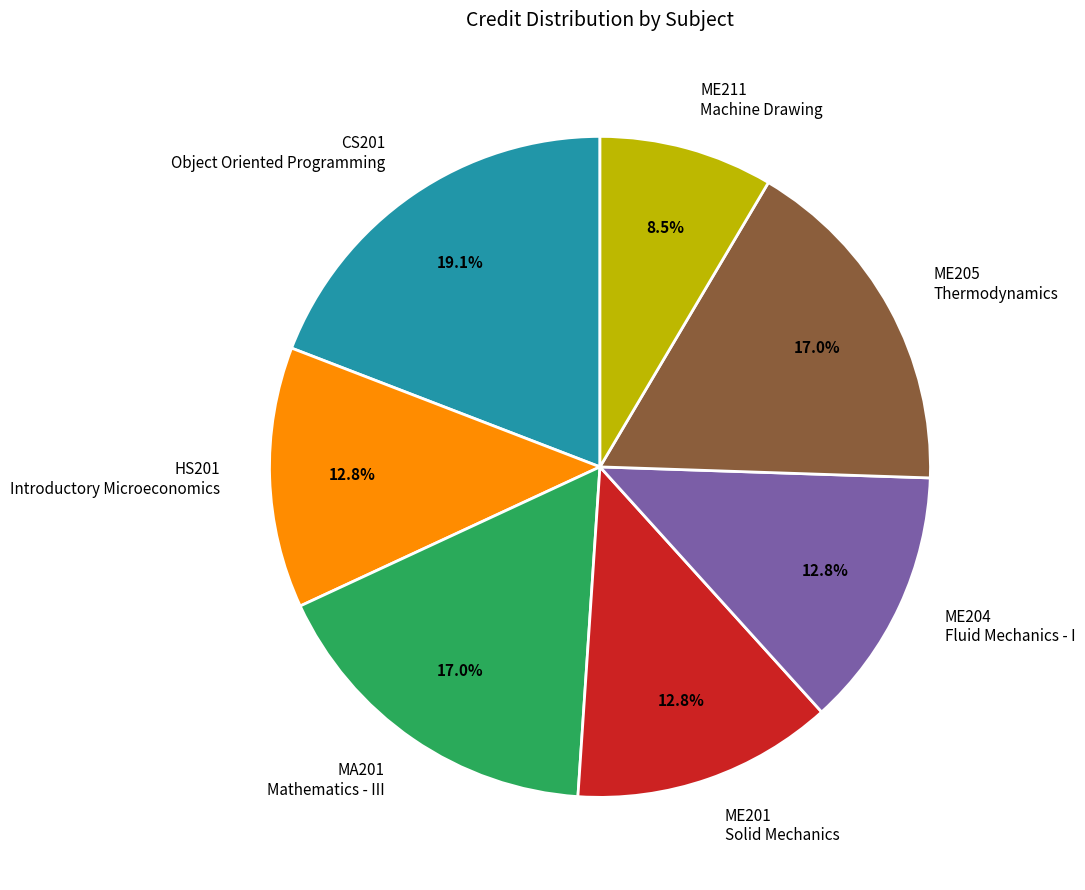

Is there any slice that represents more than half of the pie?

No